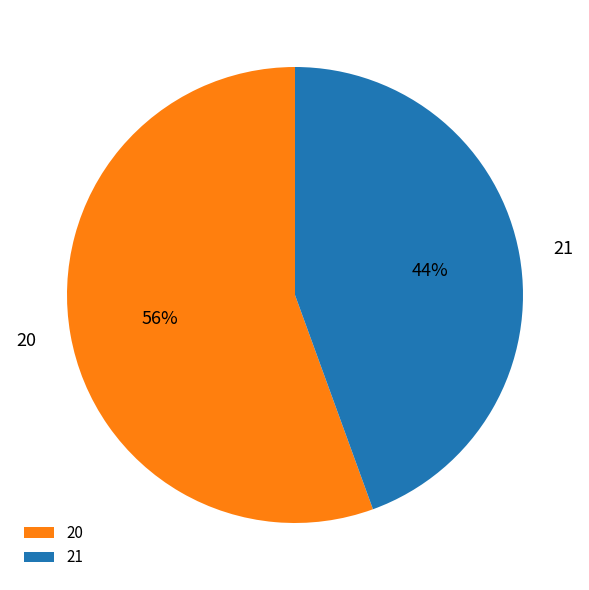

Combined, do 21 and 20 account for over 50%?

Yes